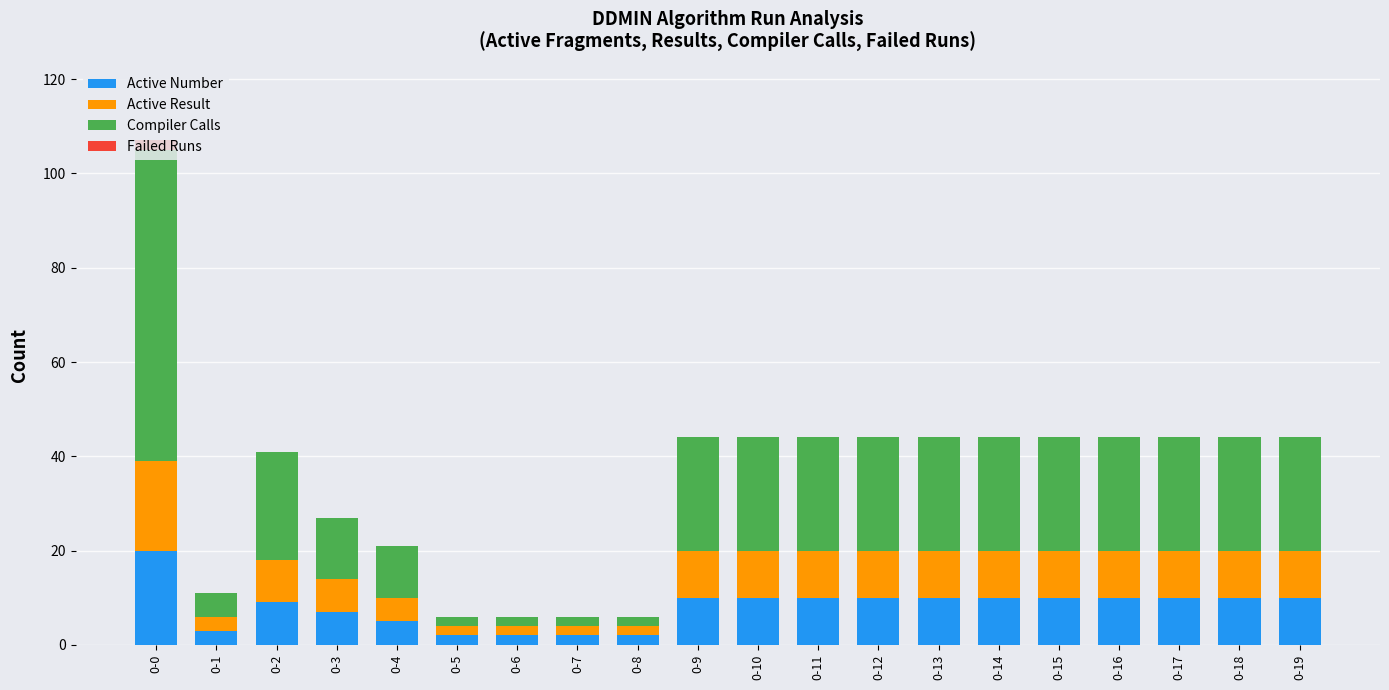

The value of Active Number at 0-15 is 14. True or false?

False